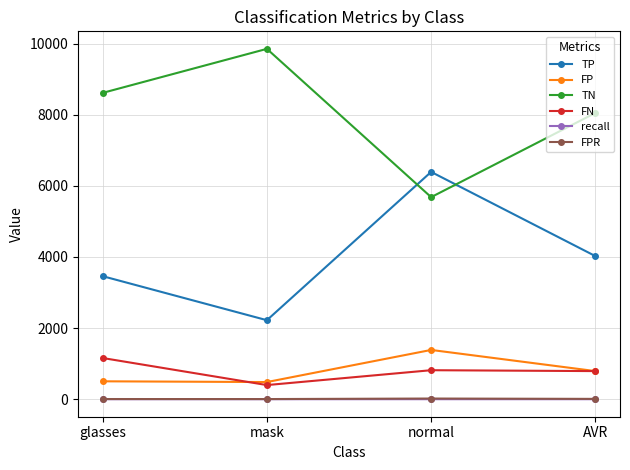

True or false: recall has more than 0 interior local peaks.

True